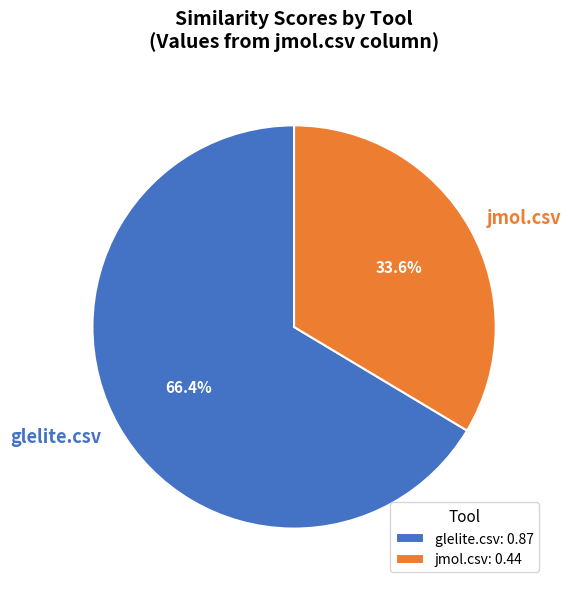

What percentage is the glelite.csv slice, to the nearest percent?

66%